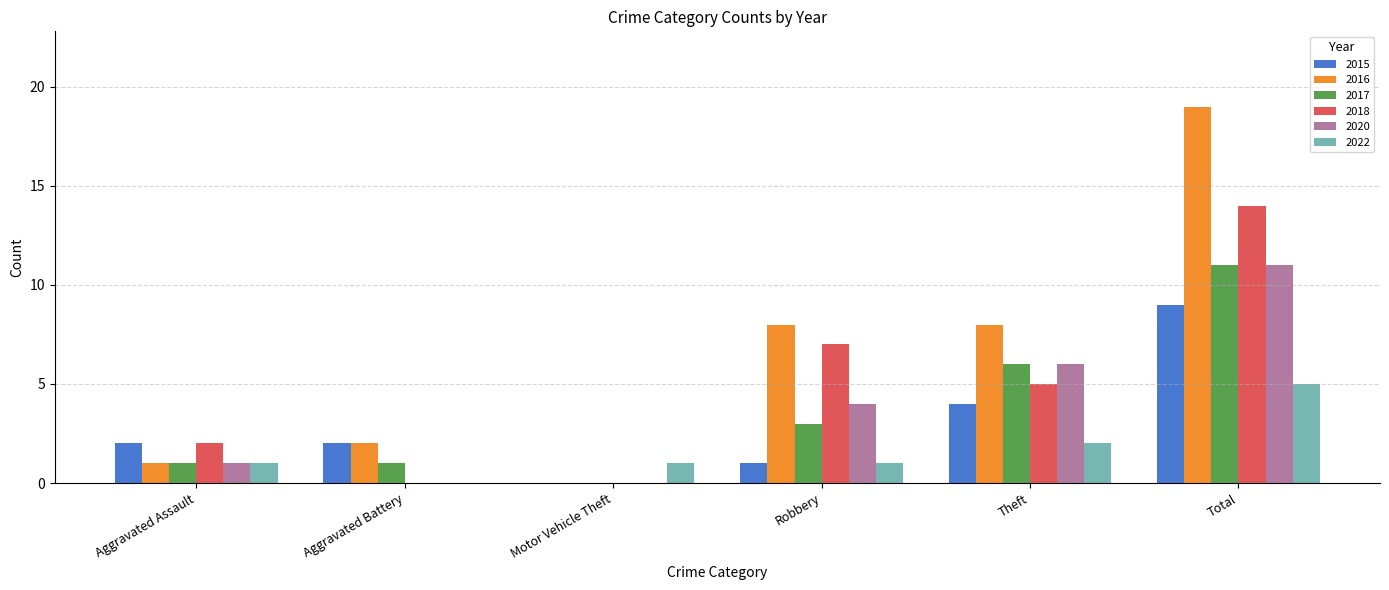

What is the total value across all series at Robbery?

24